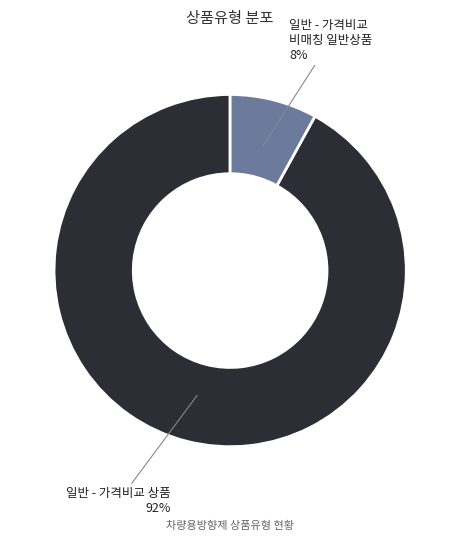

Does any single category account for the majority?

Yes